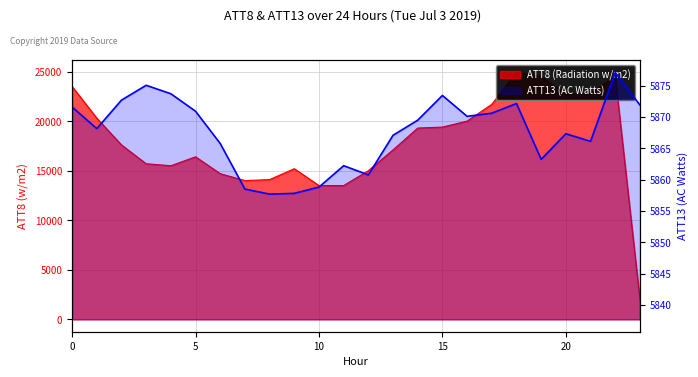

Rank the series by their maximum value, from lowest to highest.

ATT13 (AC Watts), ATT8 (Radiation w/m2)